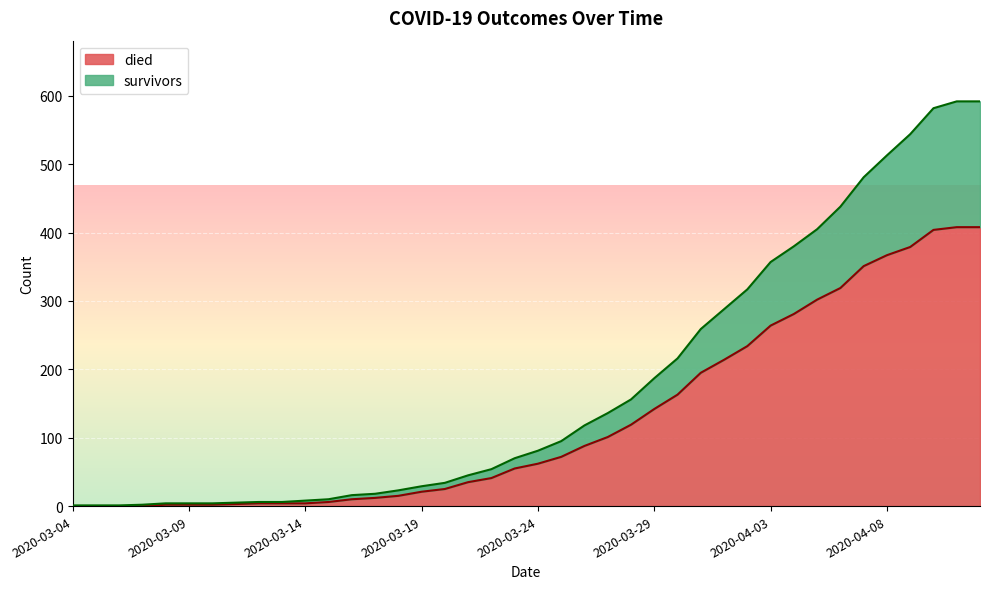

At which label does died first exceed 62?

2020-03-25